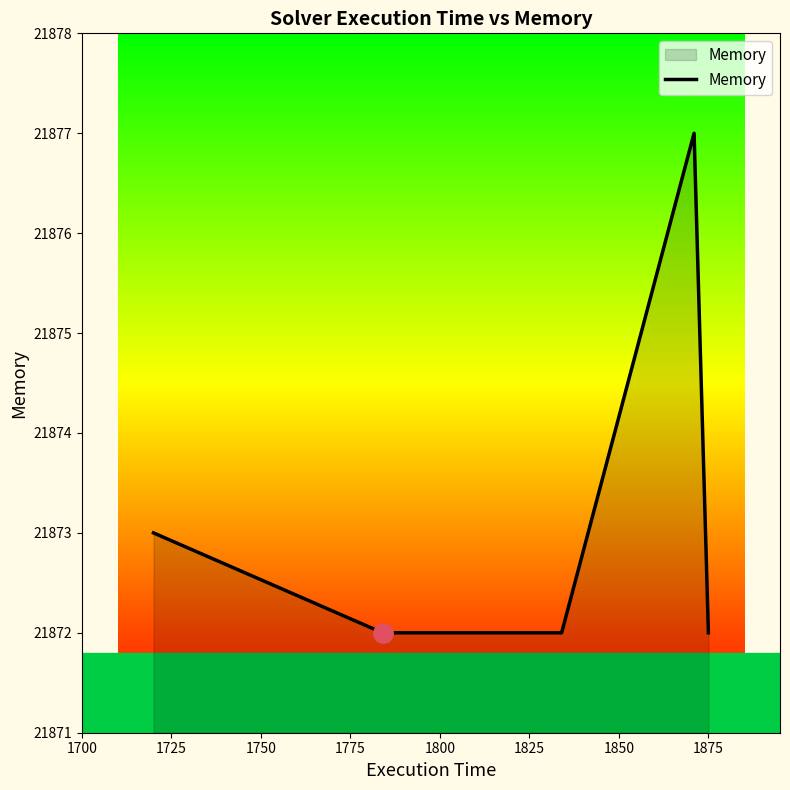

What is the smallest value displayed?

21872